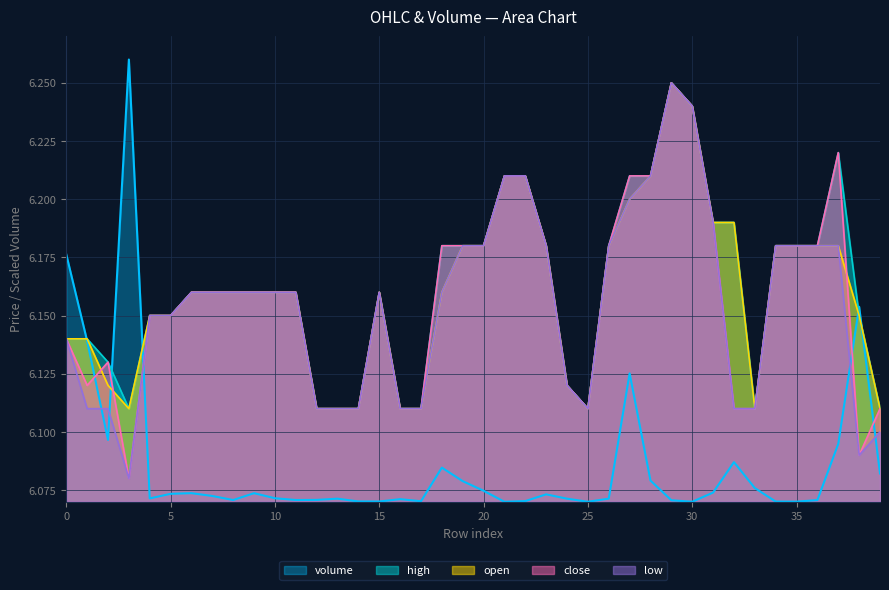

At which label does low reach its minimum?

3